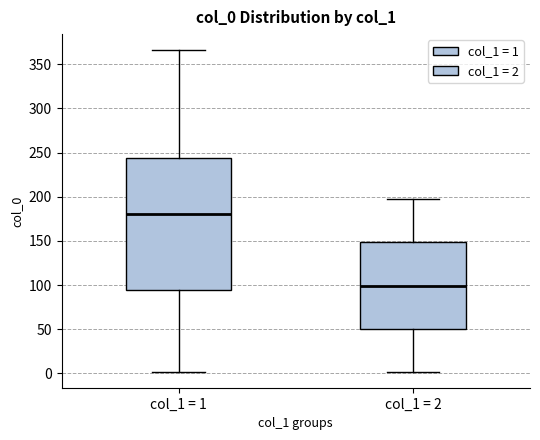

Reading left to right, transcribe this box plot: for each box, give where its median line is, the range the box spans, and where its two whiskers end, as read against the y-axis. The values are not printed on the chart, so give them approximately, as read against the axis.

col_1 = 1: median 180, box 95 to 245, whiskers 0 to 365
col_1 = 2: median 100, box 50 to 150, whiskers 0 to 195